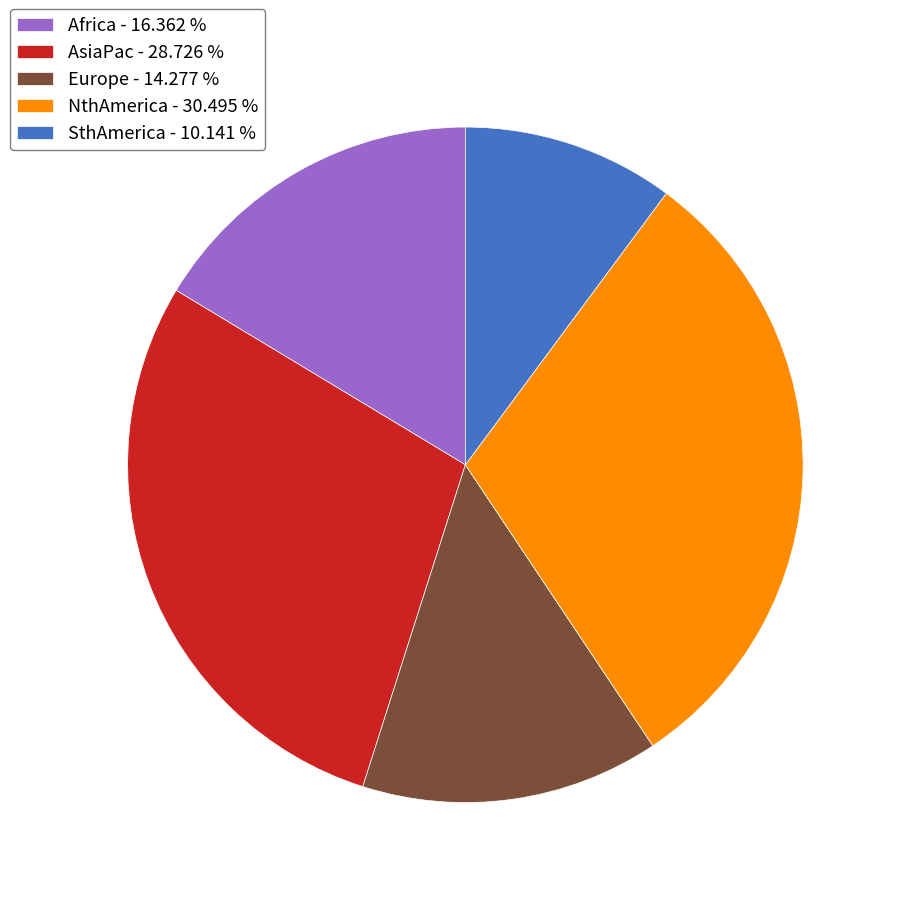

Which slice is the largest?

NthAmerica